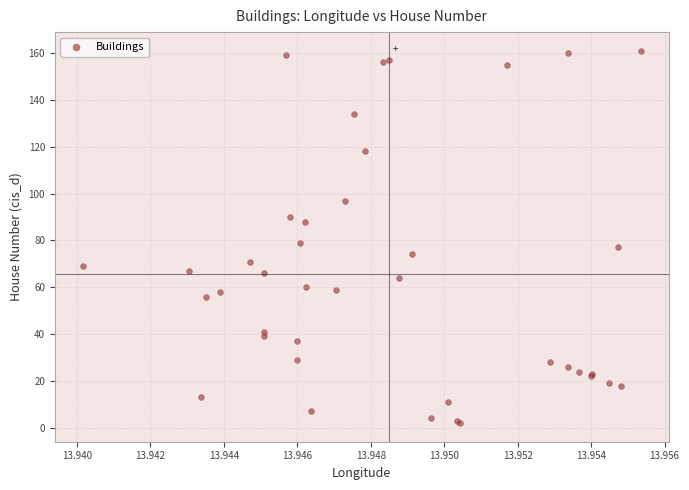

What Y value in the scatter plot is closest to 81?

79